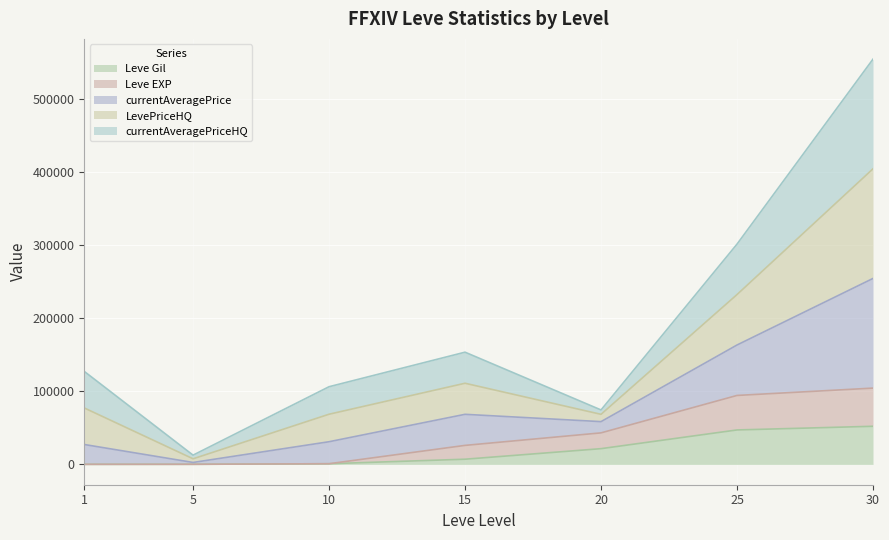

What is the highest value of the Leve Gil series?

52220